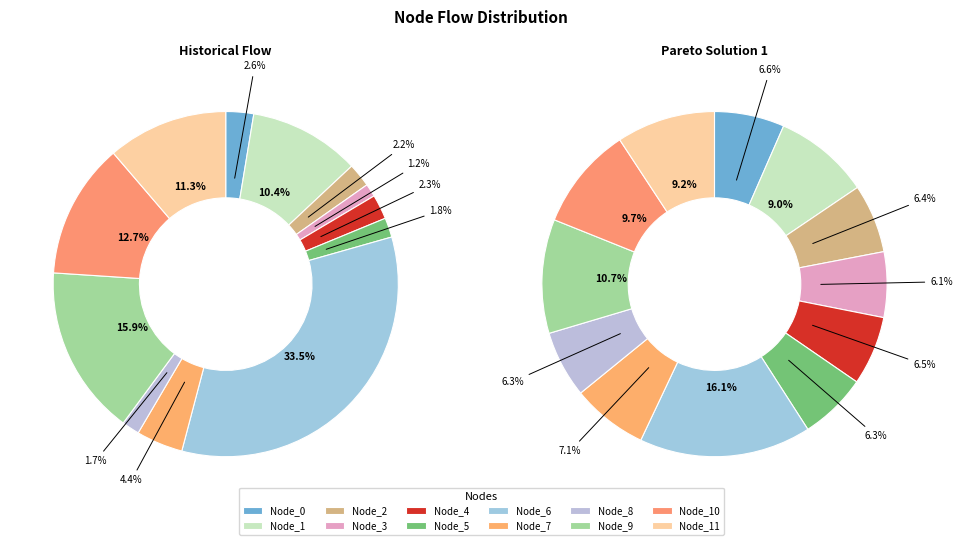

Rank the categories by Pareto solution 1 value from highest to lowest.

Node_6, Node_9, Node_10, Node_11, Node_1, Node_7, Node_0, Node_4, Node_2, Node_5, Node_8, Node_3